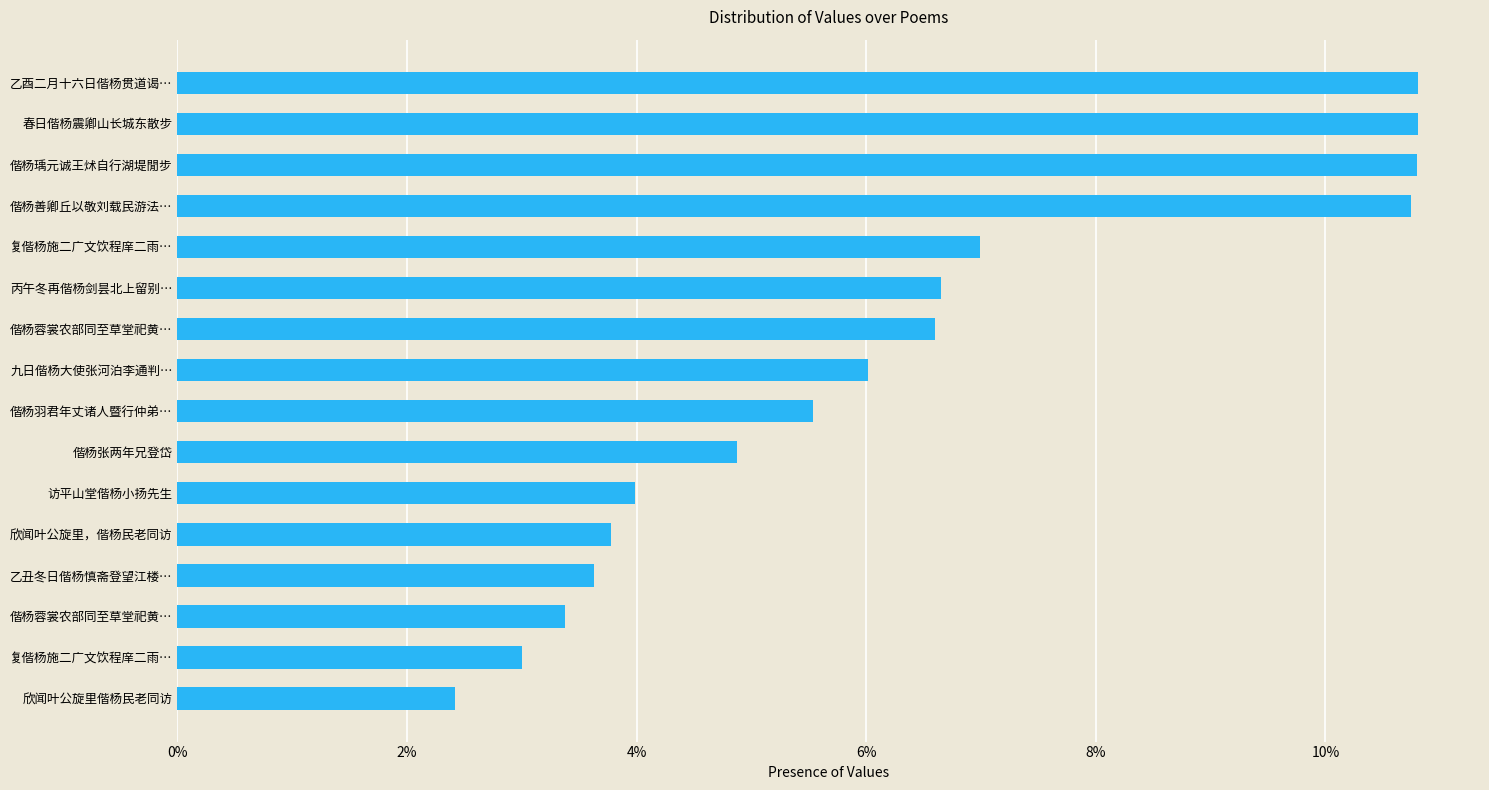

Are the bars grouped side by side (vs. stacked)?

No